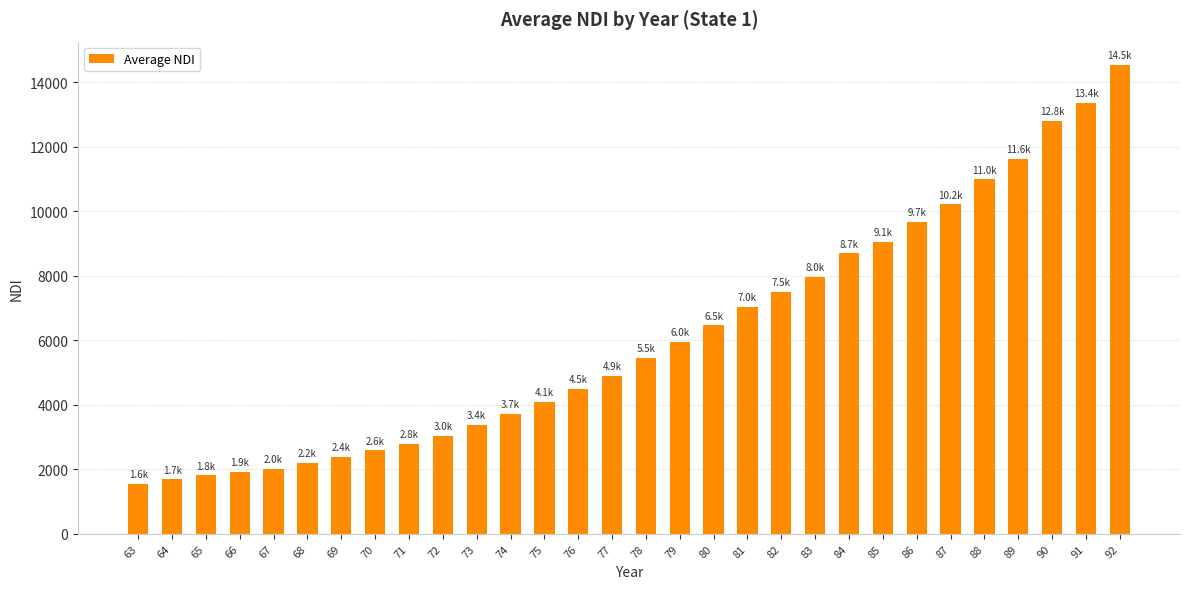

How many categories are shown in the chart?

30